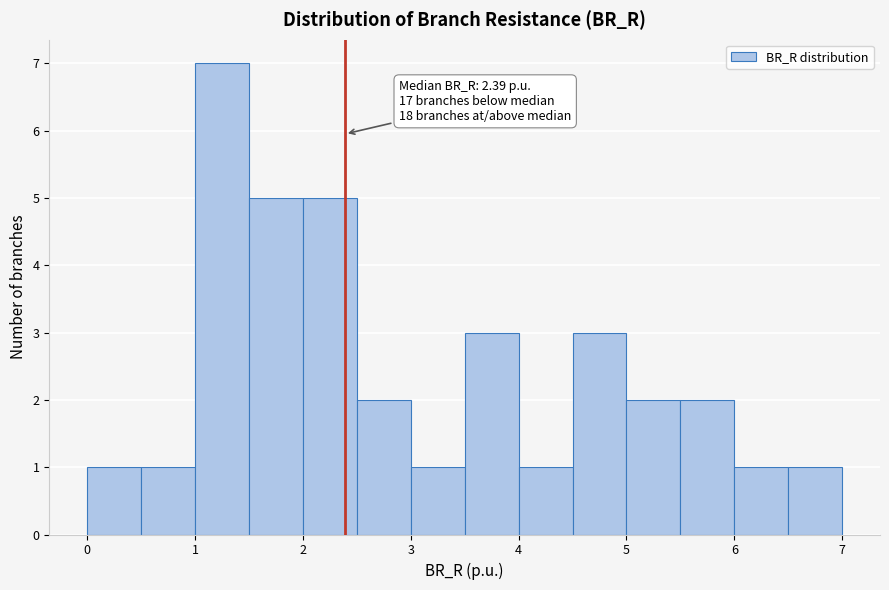

Which range on the x-axis has the tallest bar?

1.0 to 1.5